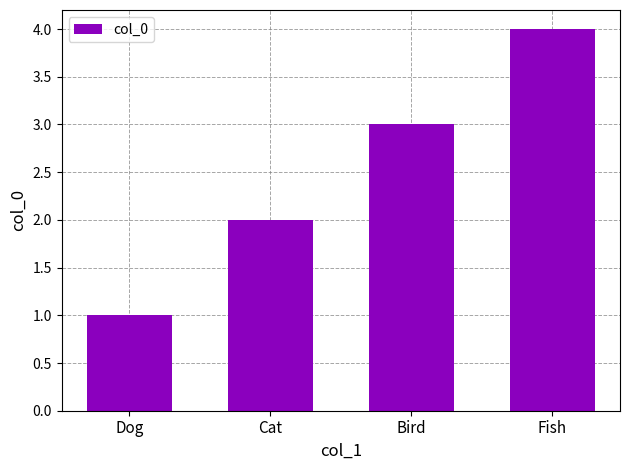

Reading right to left, extract all data points from this chart.

4	3	2	1